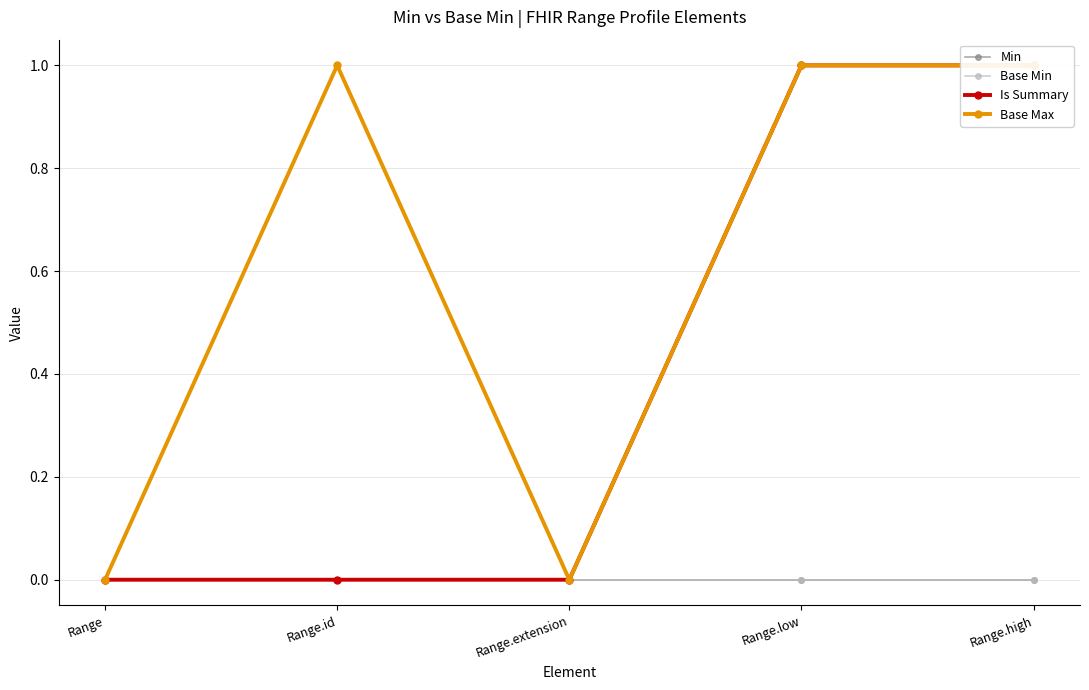

What is the label of the 1st point from the left?

Range